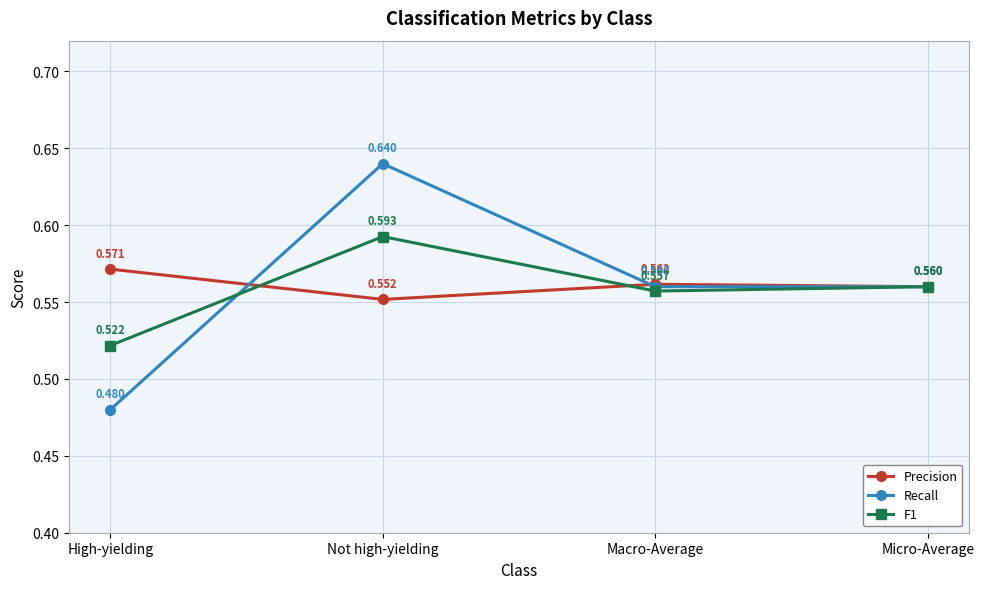

Does the chart have visible grid lines?

Yes